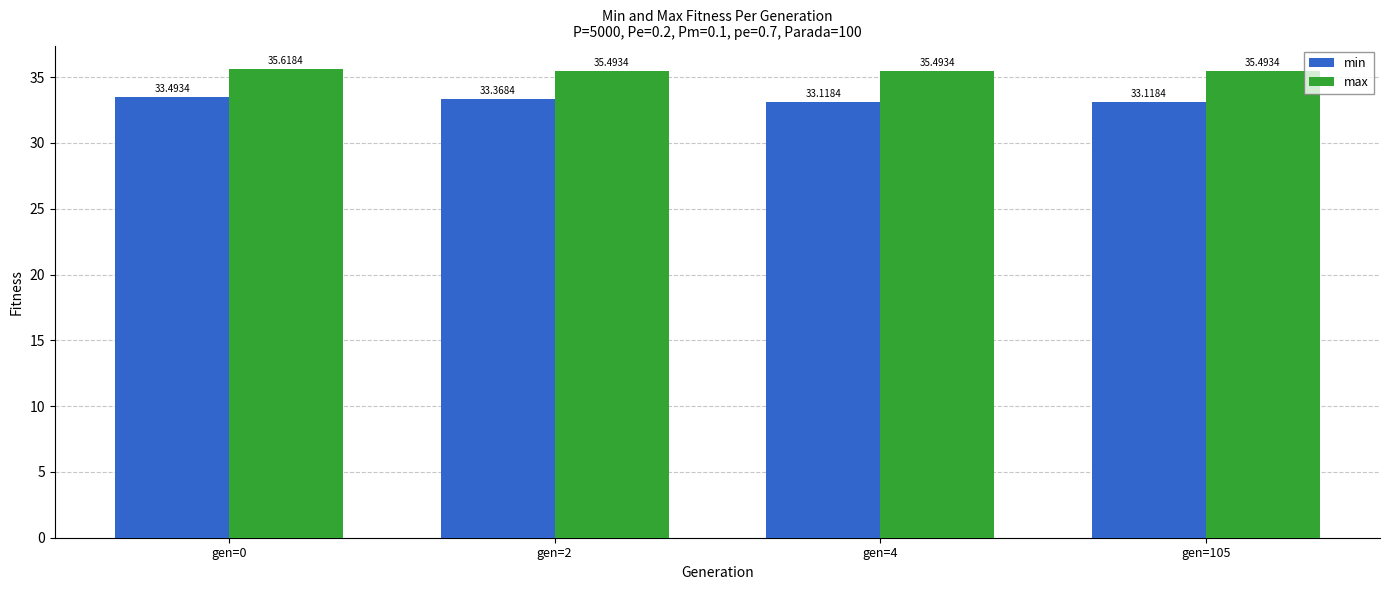

List the series in order of their overall mean, highest first.

max, min